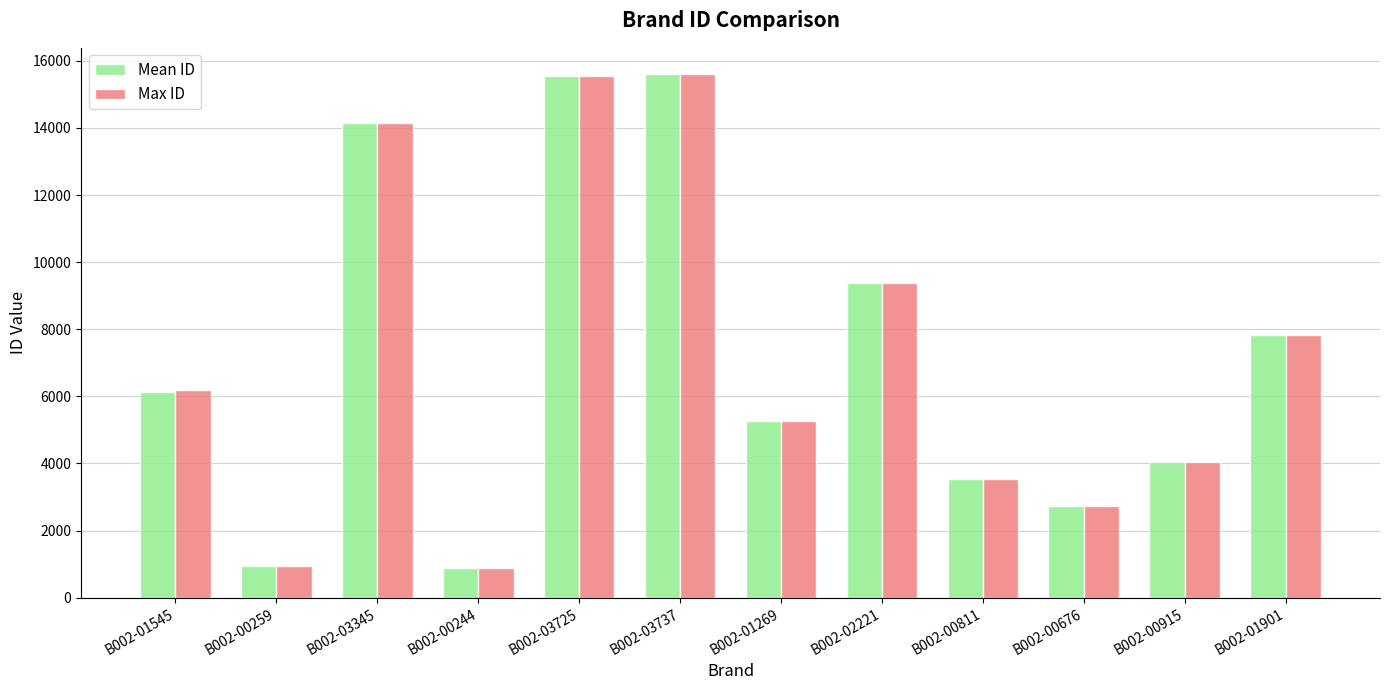

How many distinct data groups are displayed?

2